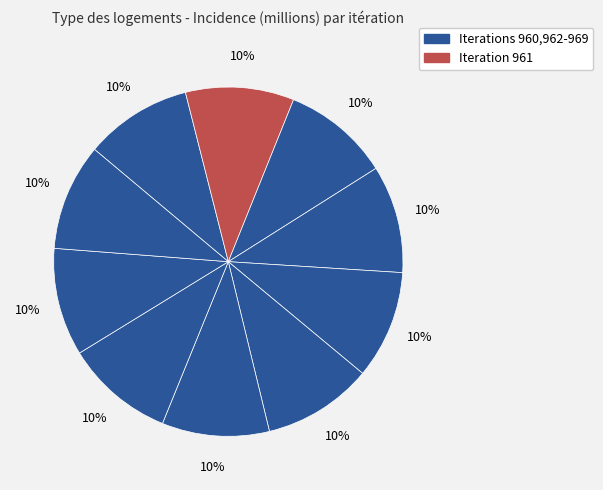

Is there any slice that represents more than half of the pie?

No